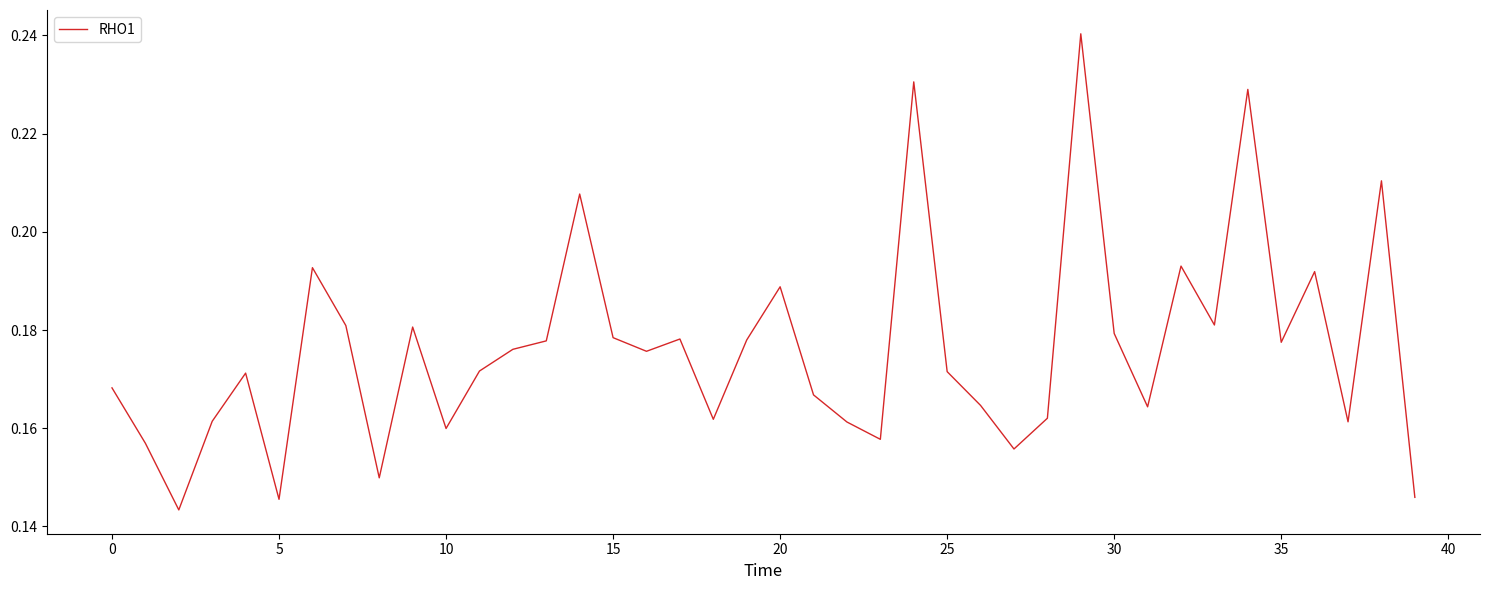

How many values are between 0 and 1?

40